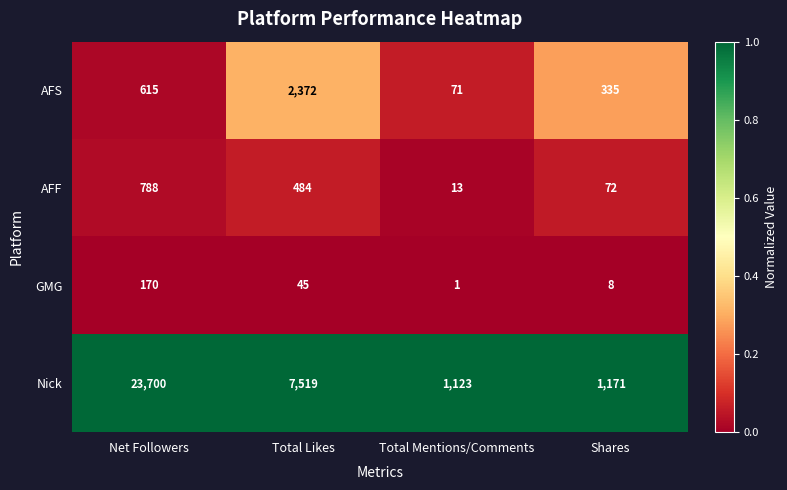

What is the total value across all series at Total Likes?

10420